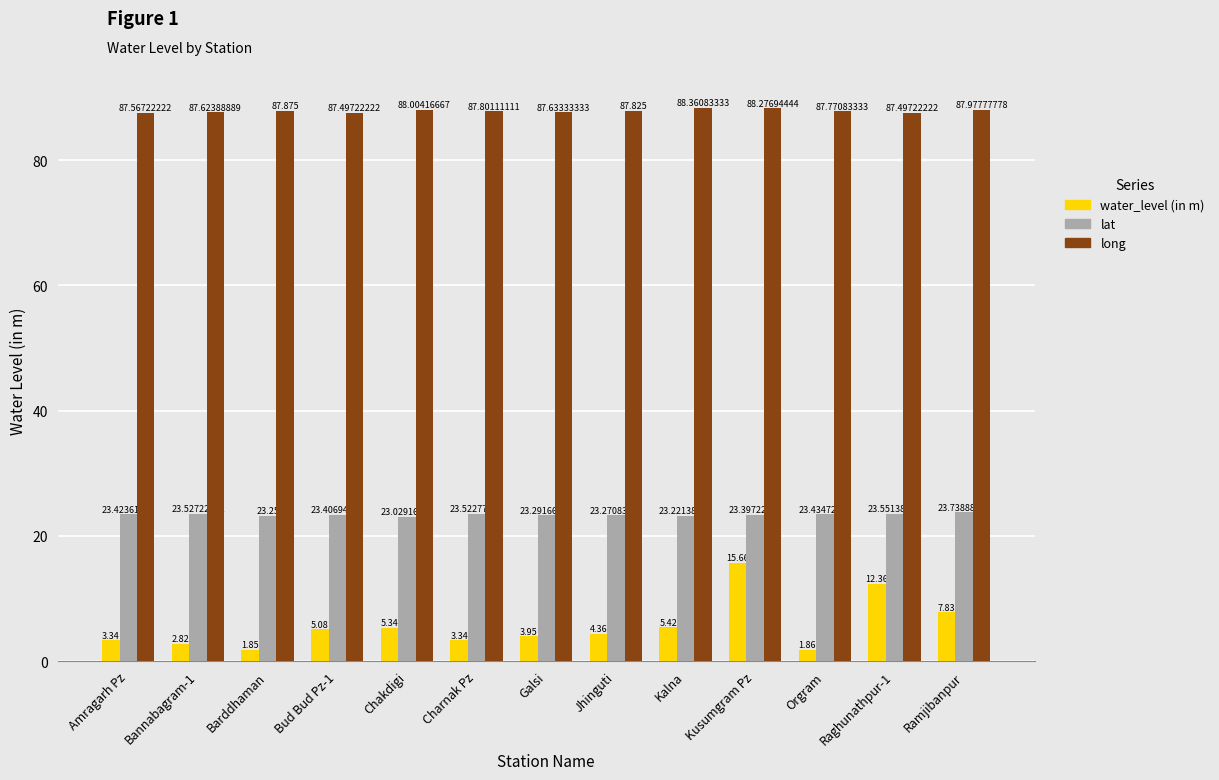

Is the value of water_level (in m) at Raghunathpur-1 greater than the value of lat at Charnak Pz?

No